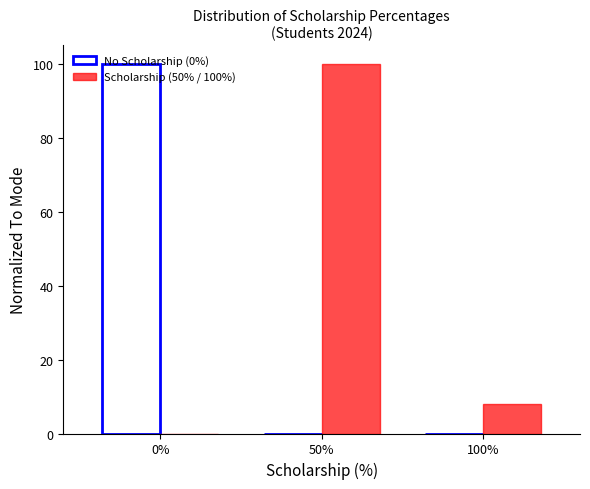

Is the value of No Scholarship (0%) at 100% greater than the value of Scholarship (50% / 100%) at 100%?

No